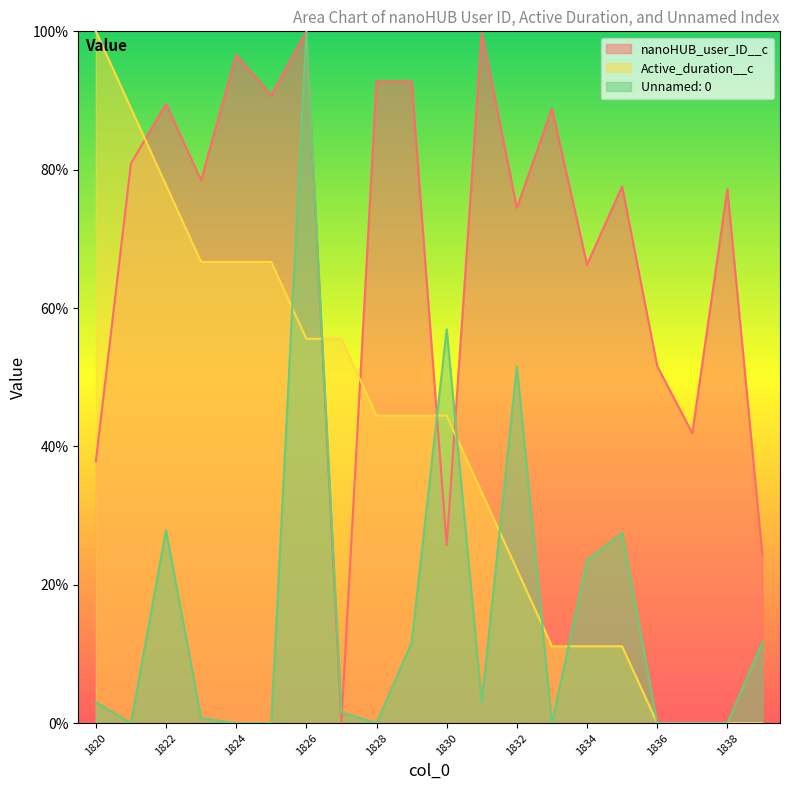

List the series in order of their peak value, lowest first.

nanoHUB_user_ID__c, Active_duration__c, Unnamed: 0